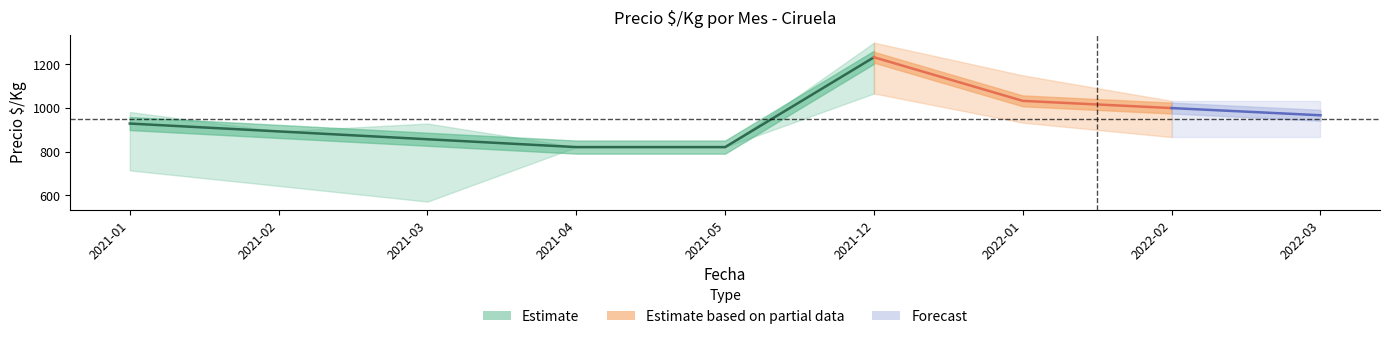

Which category has the highest value in the Precio promedio ponderado series?

2021-12